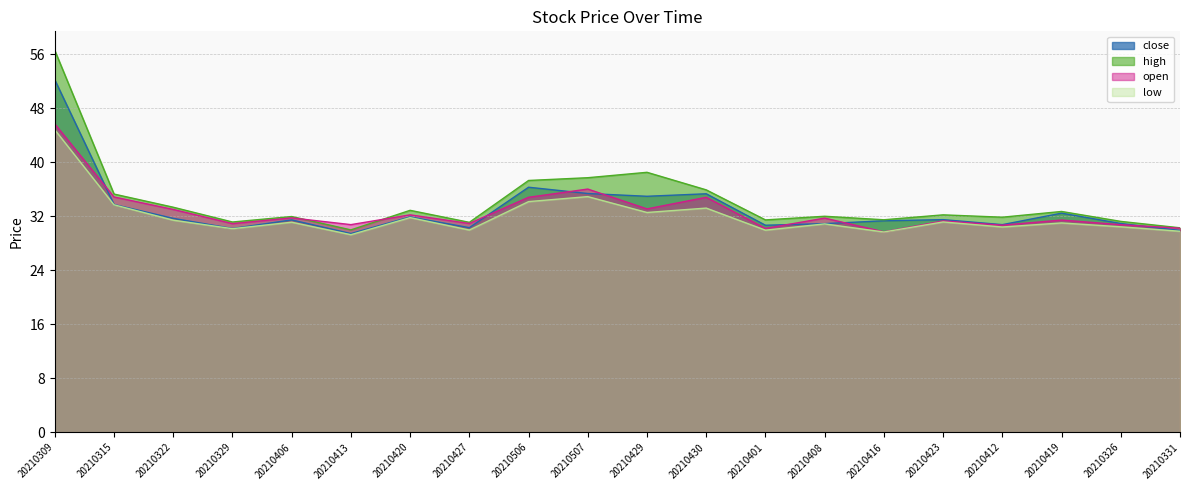

Which series ends up on top after the final intersection of open and high?

high